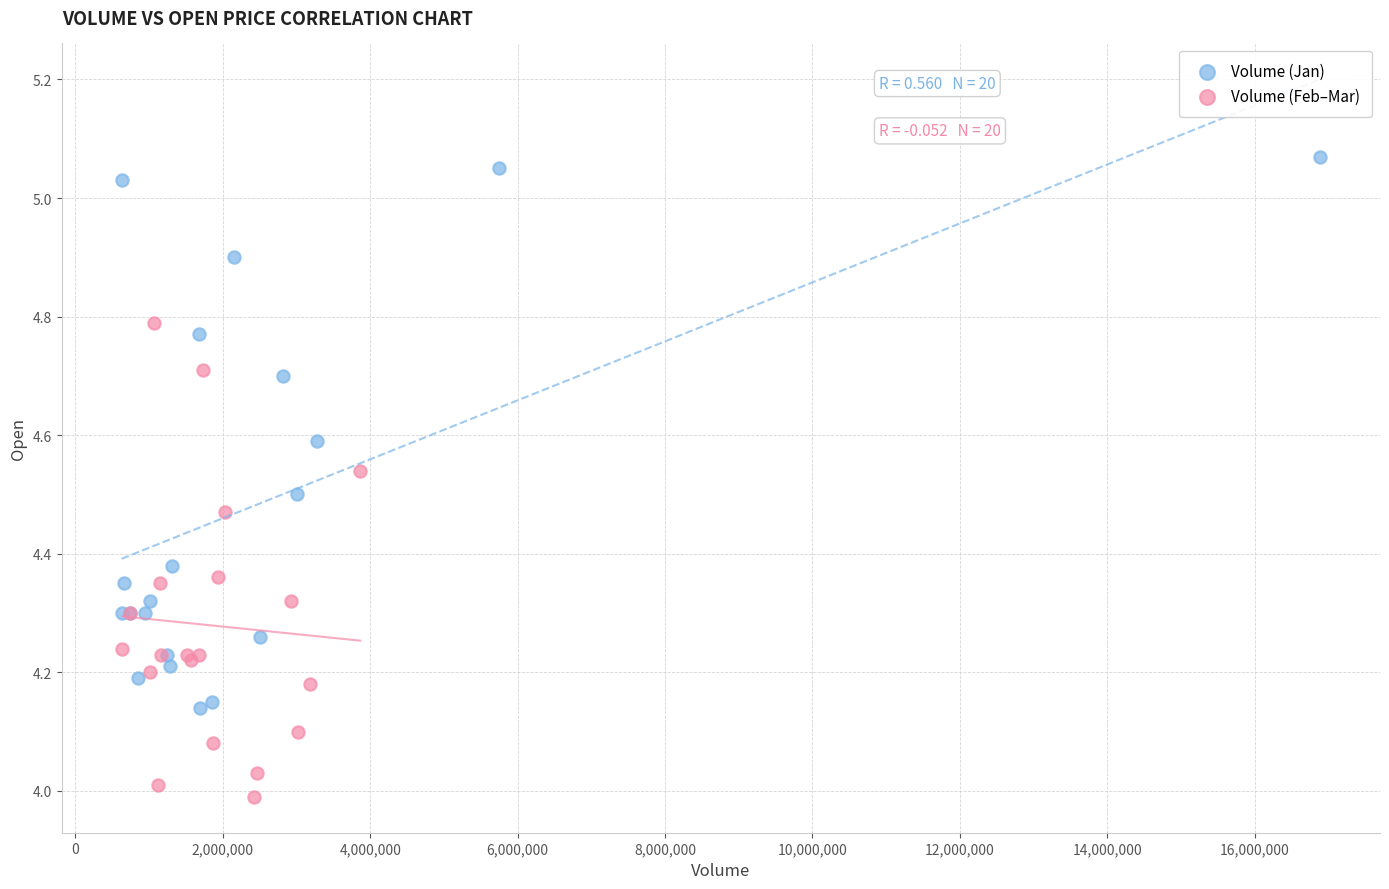

Which series contains the lowest Y value?

Volume (Feb–Mar)